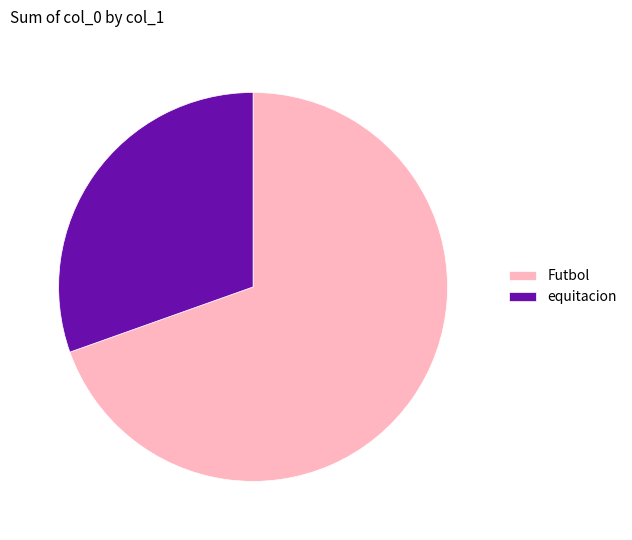

Between Futbol and equitacion, which is larger?

Futbol